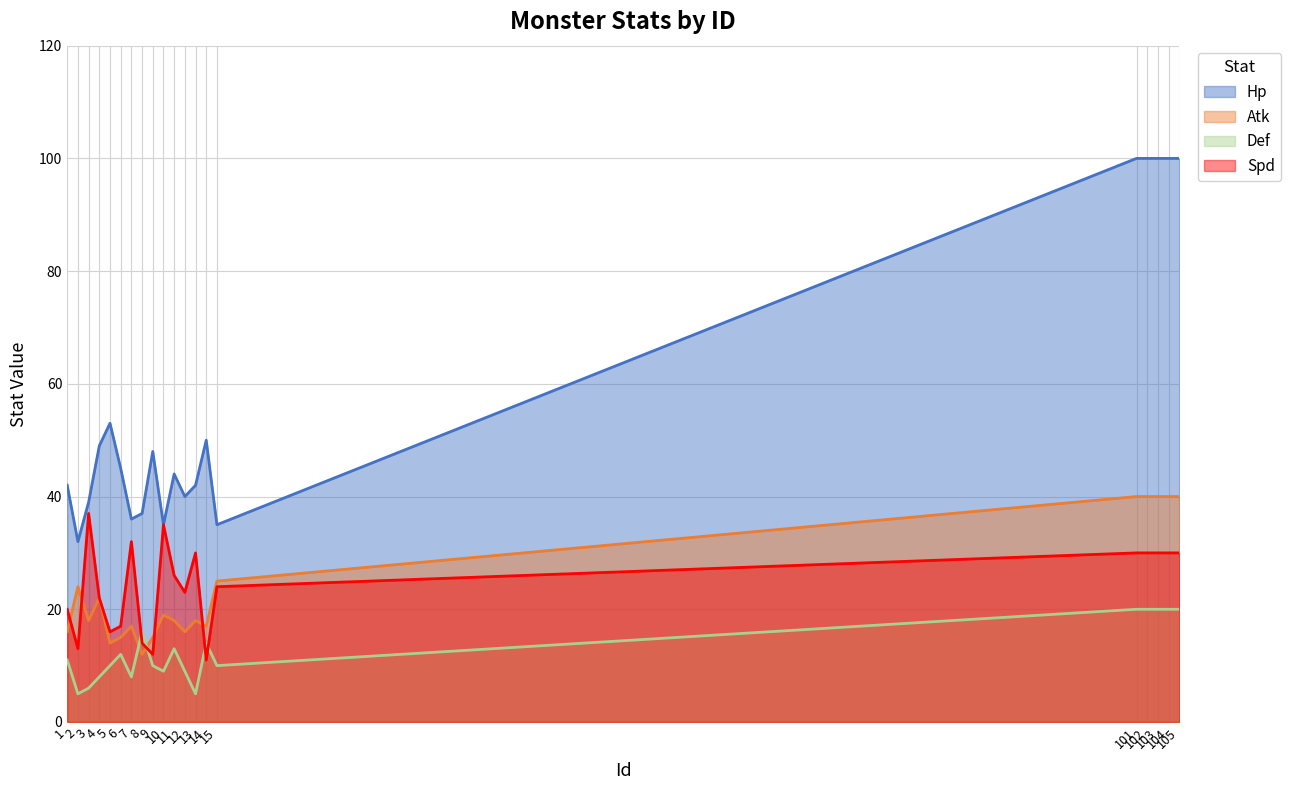

True or false: Def (line) and Hp (line) cross at least once.

False